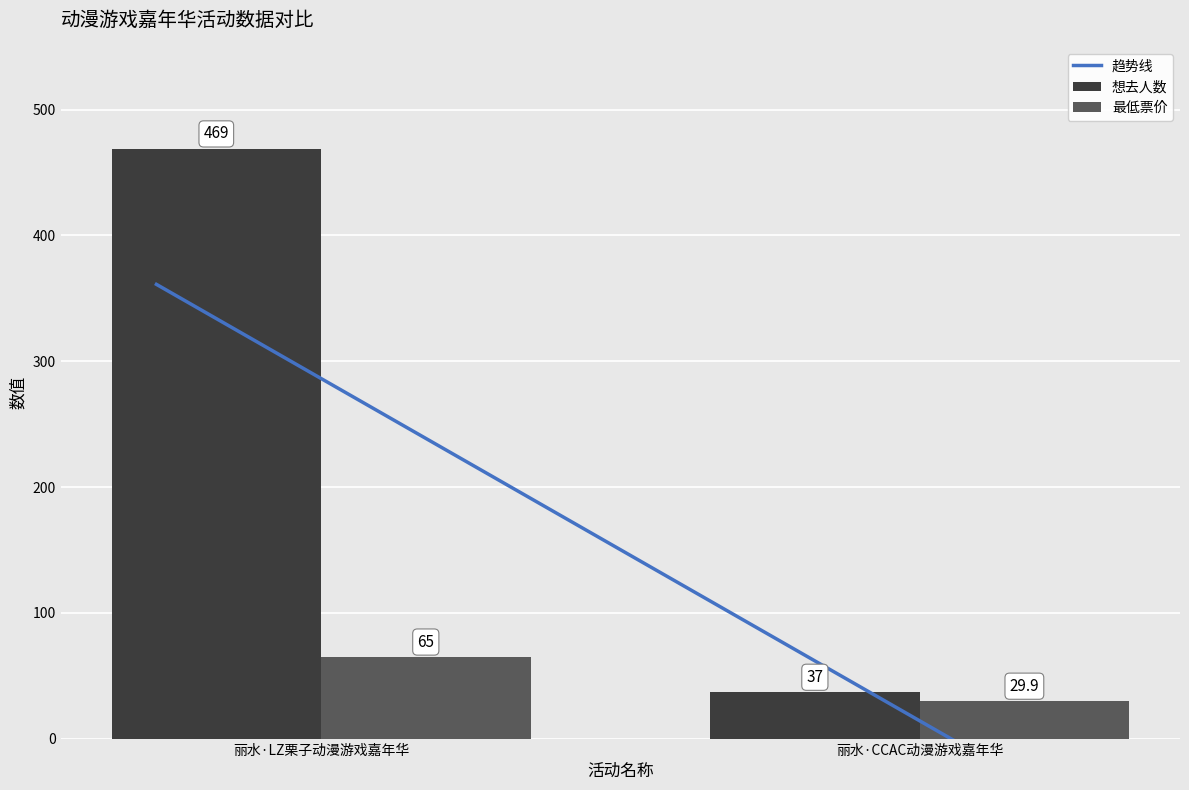

True or false: 想去人数 has a value of 794.8 at 丽水·LZ栗子动漫游戏嘉年华.

False